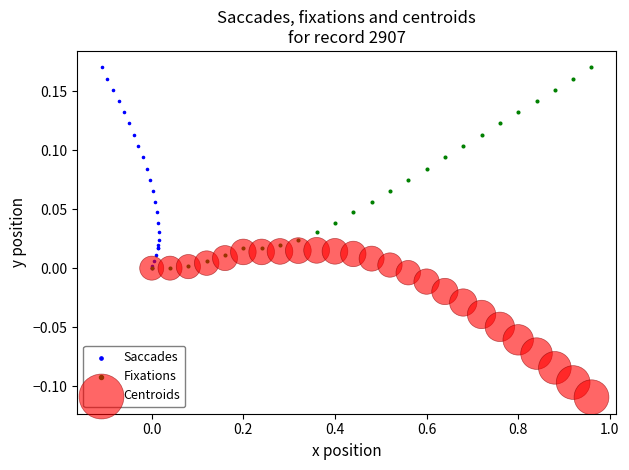

What are all the series names shown in the legend?

Saccades, Fixations, Centroids